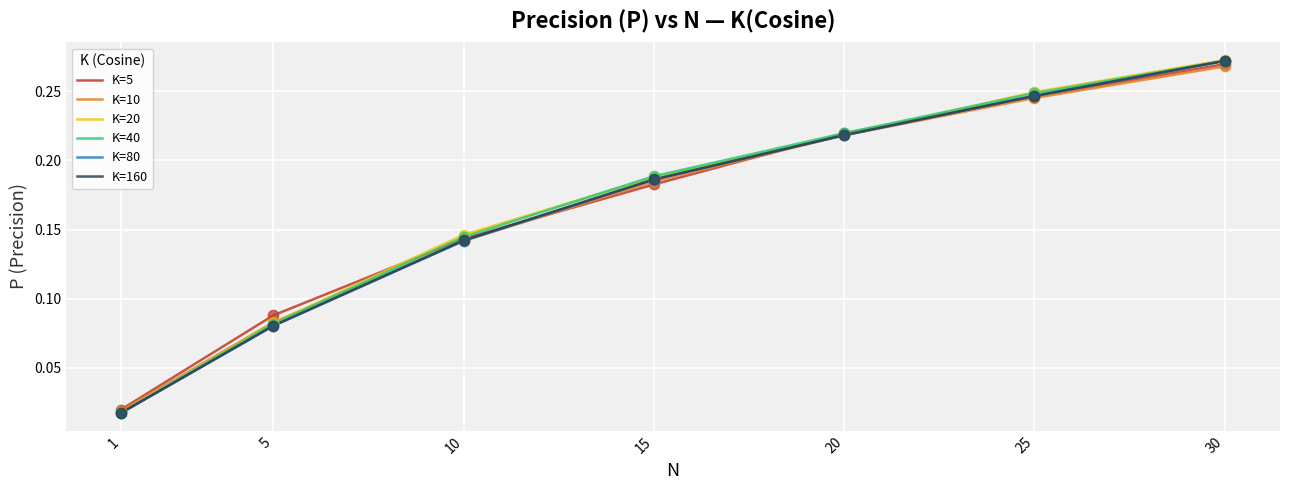

Between 1 and 25, which series saw the biggest shift?

K=20